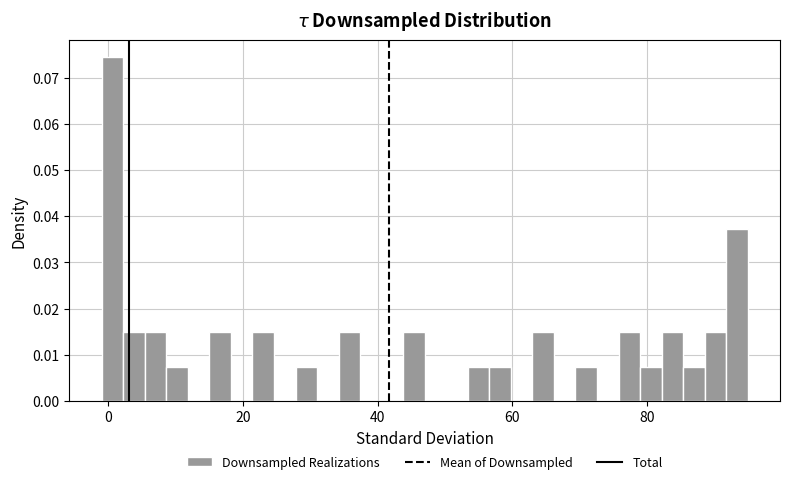

Around what value on the x-axis is the tallest bar? Give the approximate position of its centre, as read against the axis.

0